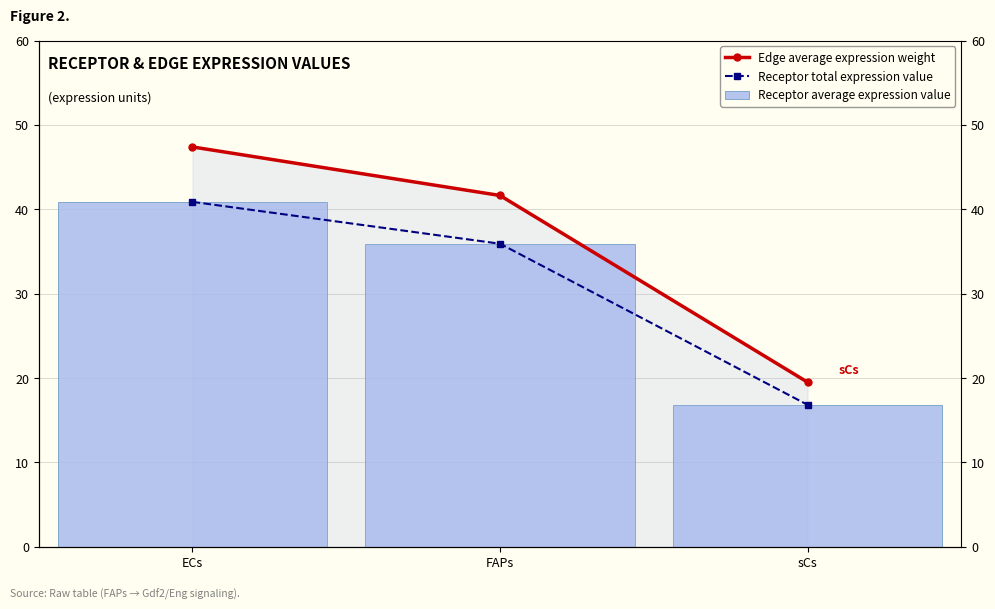

What position from the right is FAPs?

2